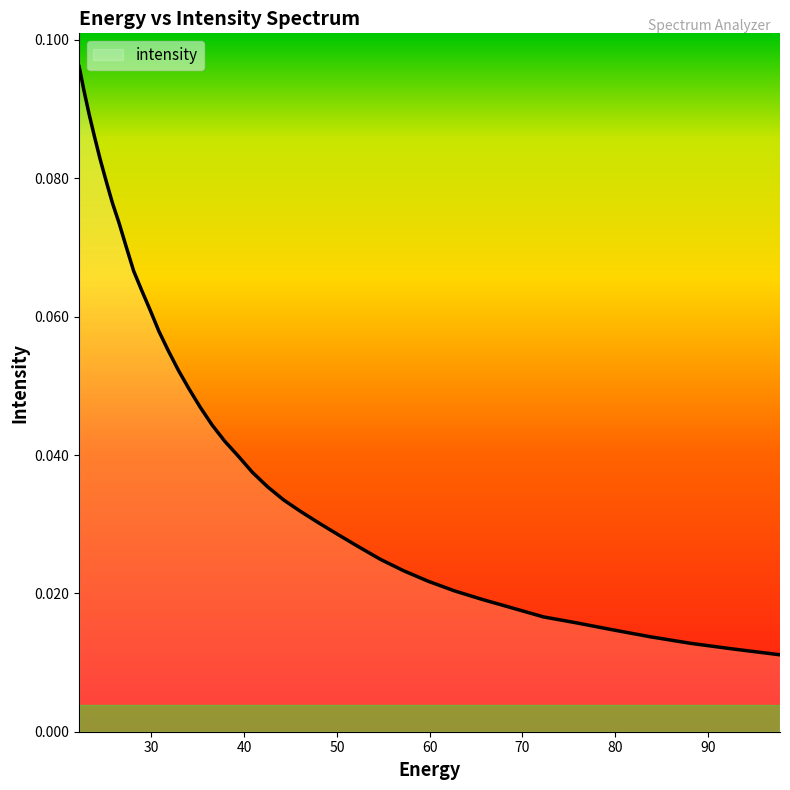

How many lines are shown in the chart?

1